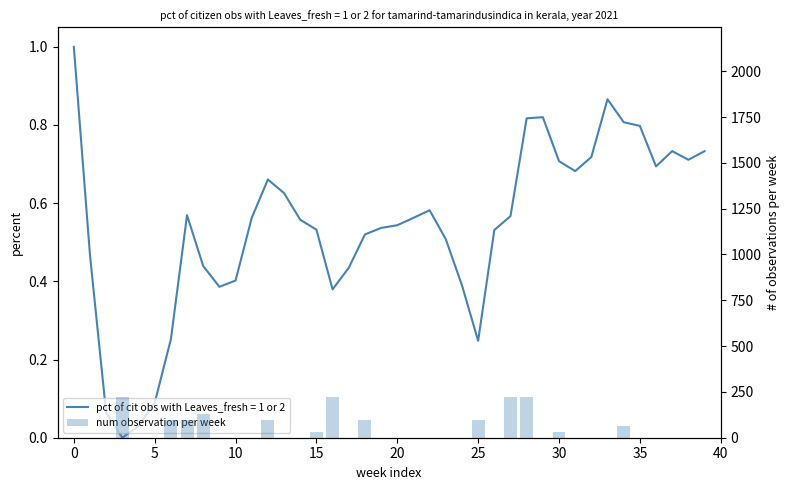

Reading left to right, transcribe all the data shown in this chart.

0	0	0	224	0	0	96	96	128	0	0	0	96	0	0	32	224	0	96	0	0	0	0	0	0	96	0	224	224	0	32	0	0	0	64	0	0	0	0	0